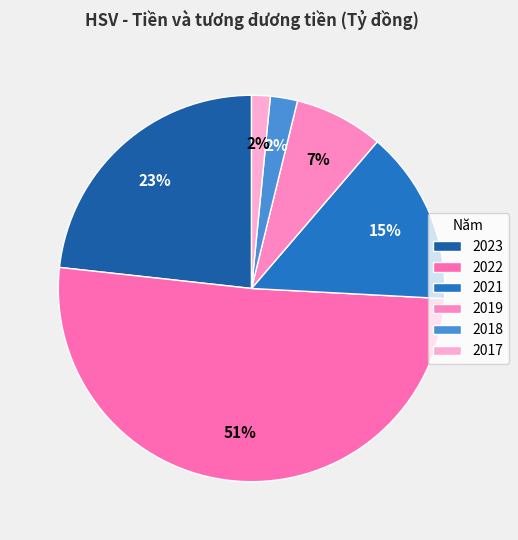

Which slice is the largest?

2022